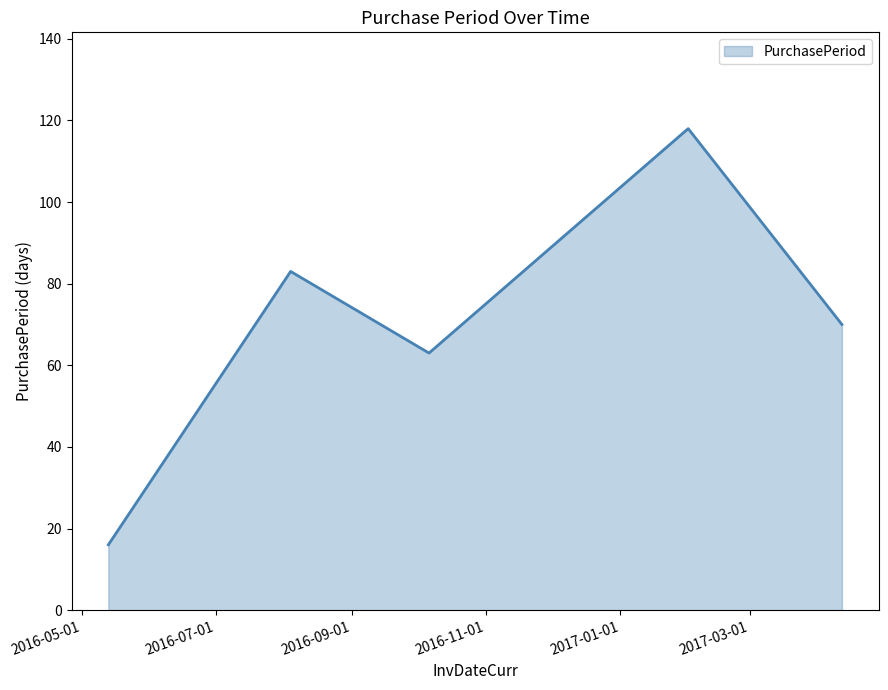

True or false: there are more than 0 points higher than both neighbors.

True